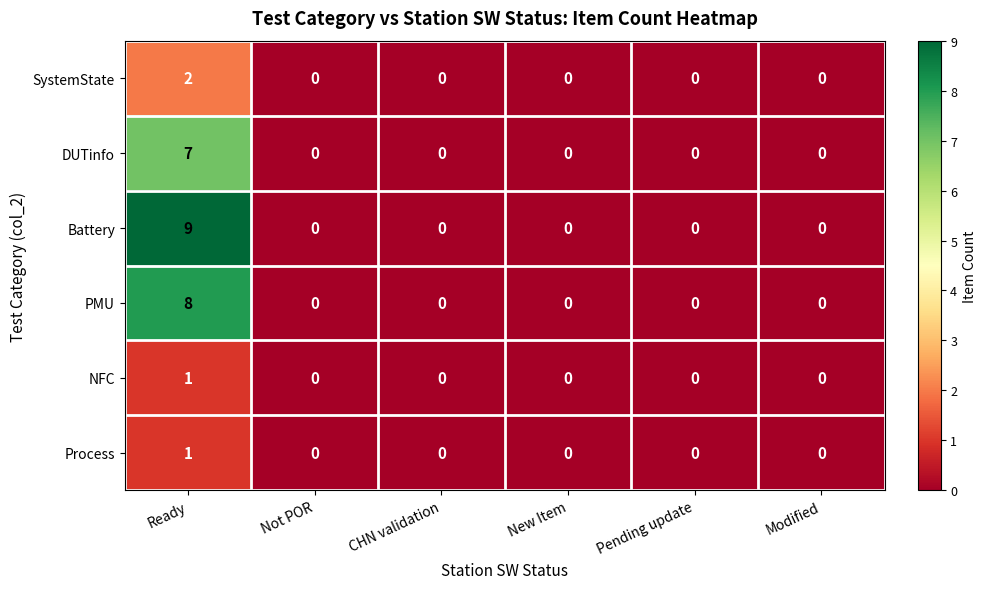

True or false: Battery has a value of 4 at Pending update.

False